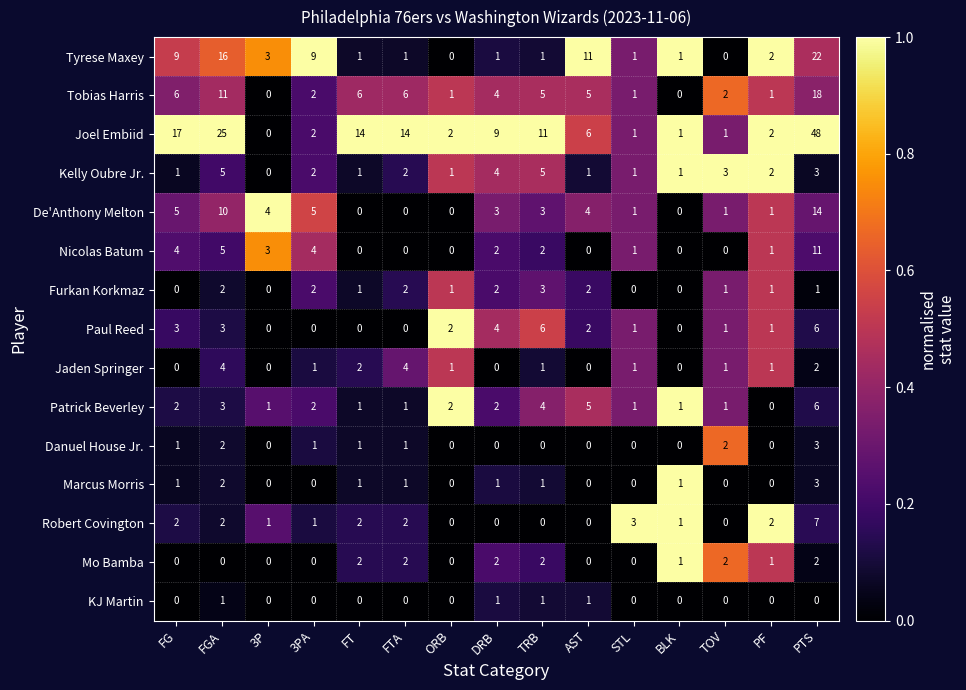

What is the sum of the Joel Embiid values at STL and FTA?

15